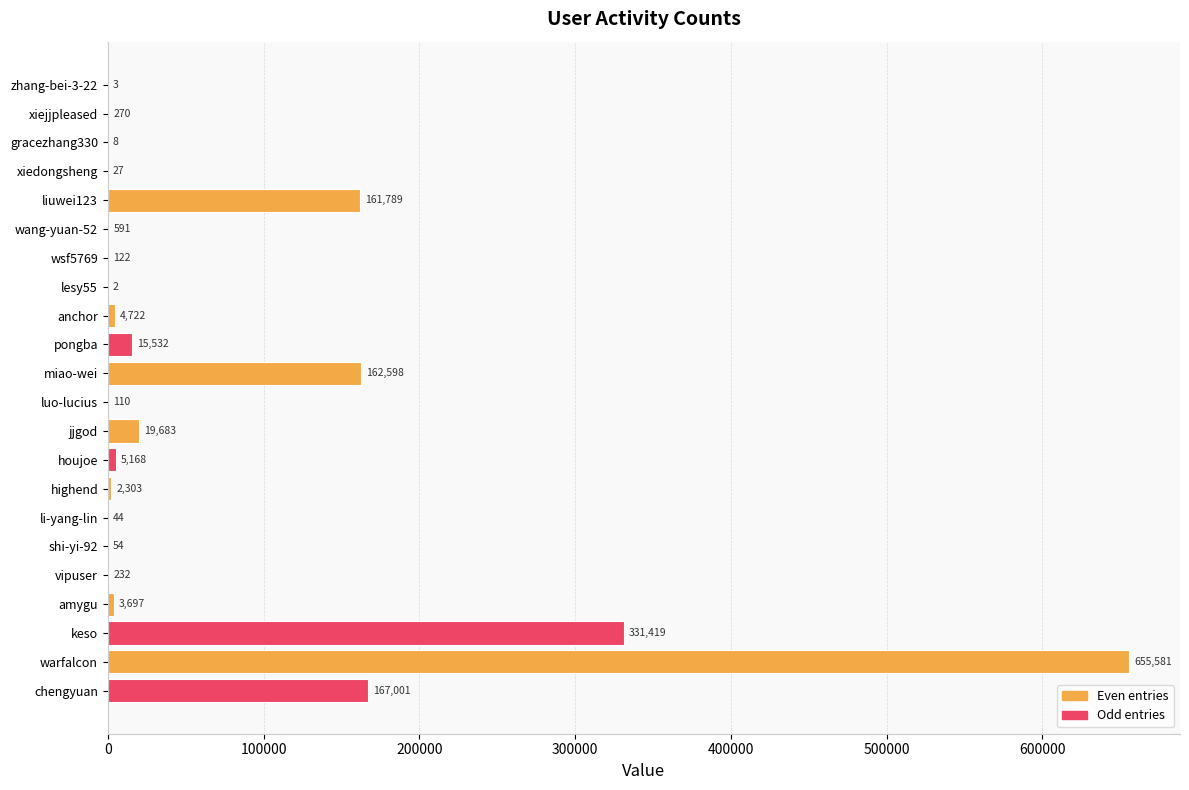

What is the average value?

69589